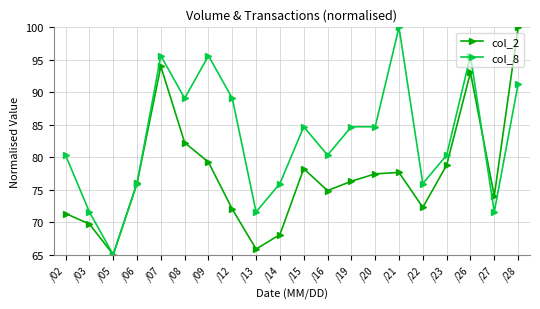

What is the value of the col_2 point at the 4th from the left?

76.0